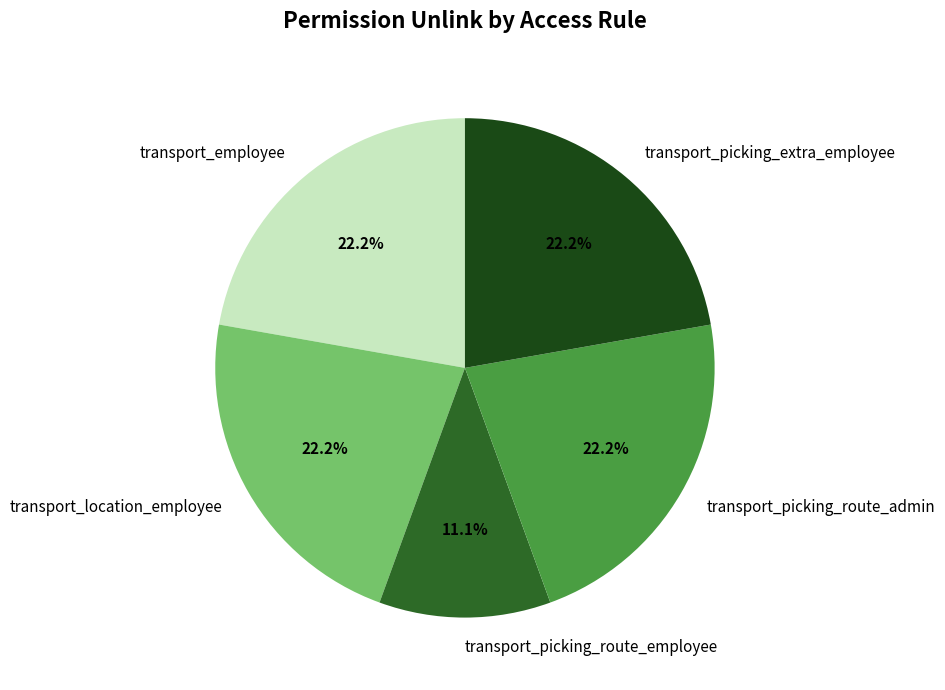

Is there a majority slice in this chart?

No